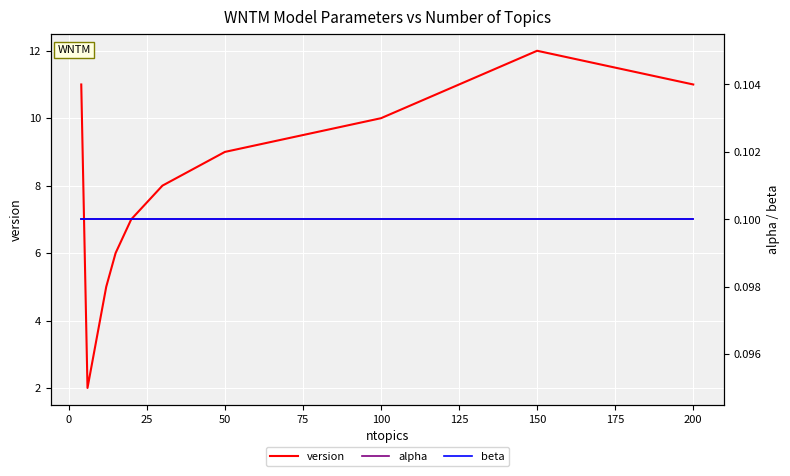

The value of version at 150 is 12. True or false?

True